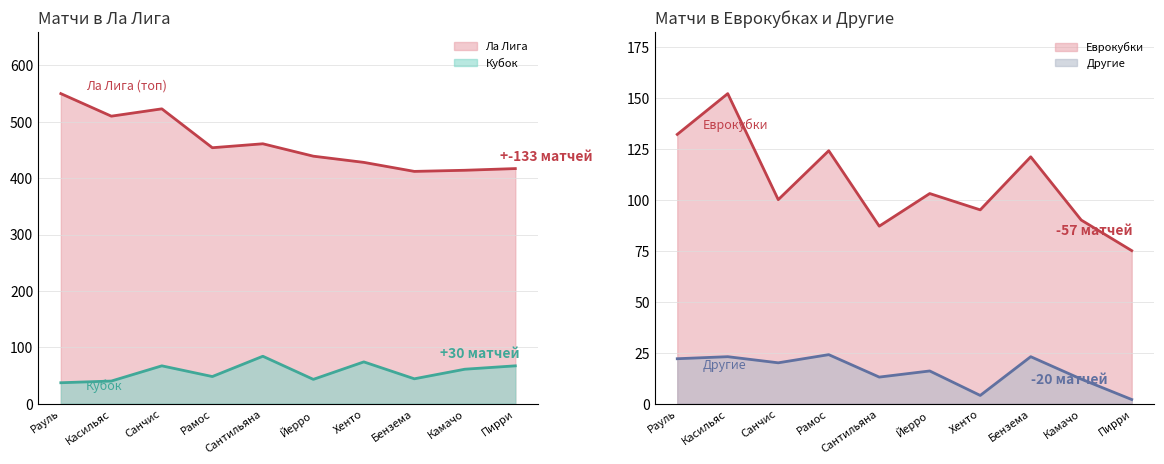

Which series has the largest range (max minus min)?

Ла Лига